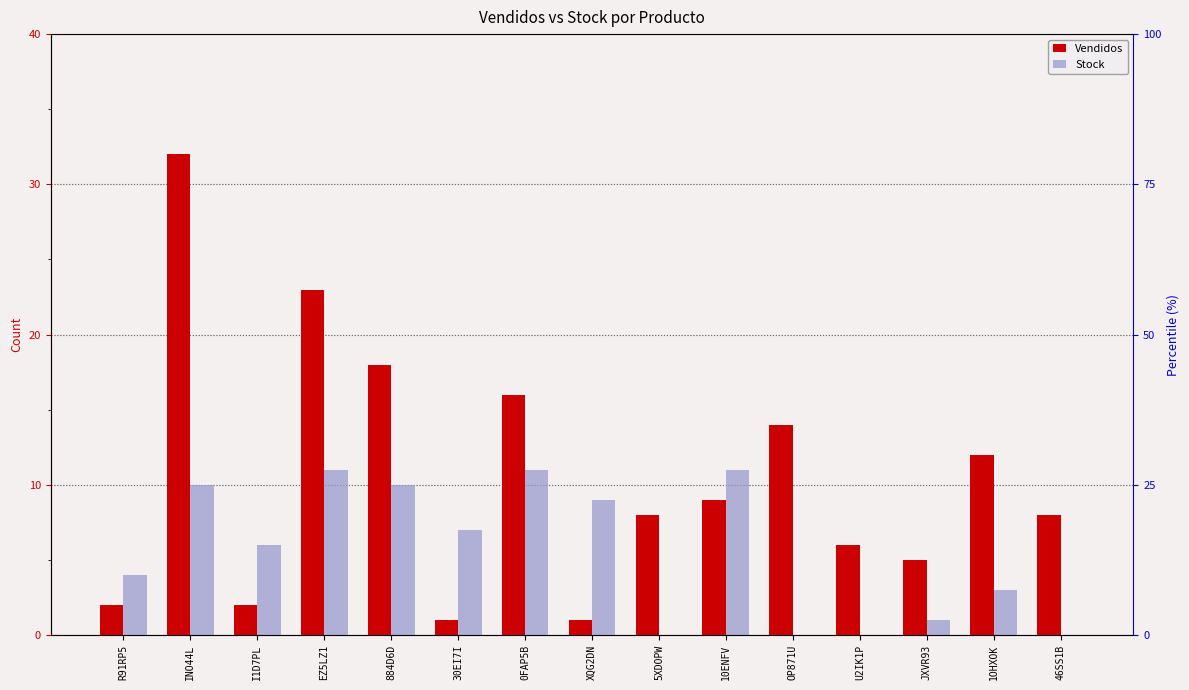

Which has a higher value, 5XDOPW or 30EI7I?

5XDOPW